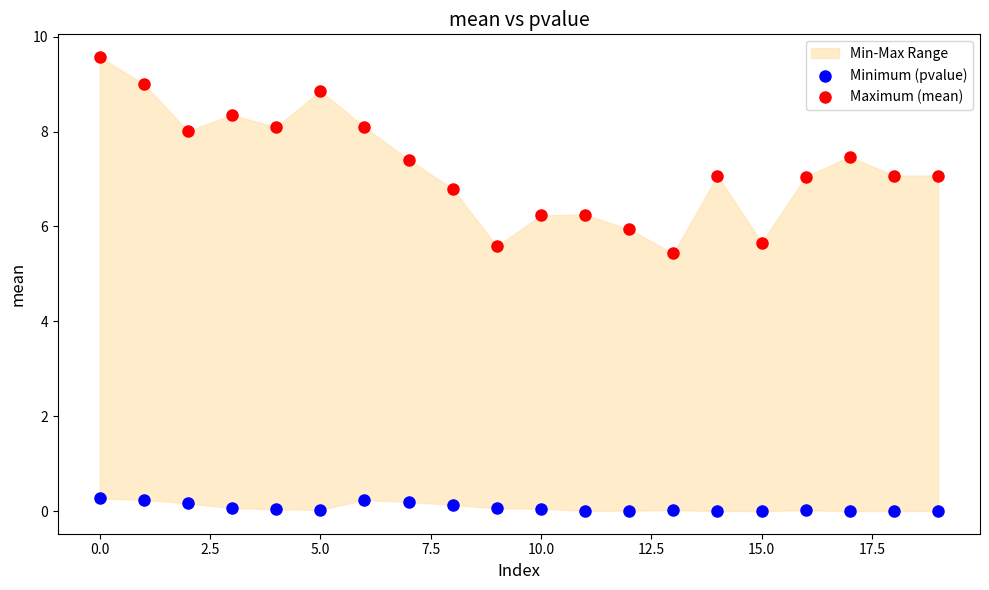

Across all series, what Y value is closest to 4?

5.4